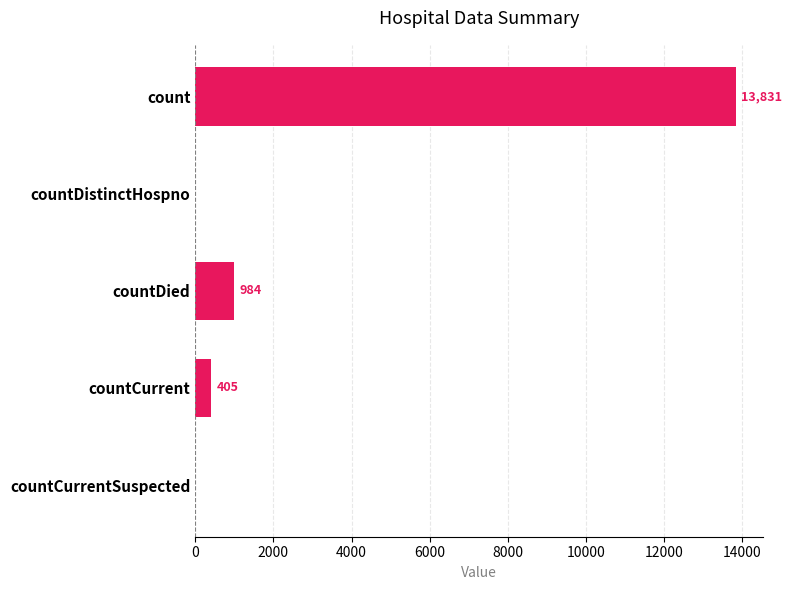

Is it true that the value at count is 2783?

False